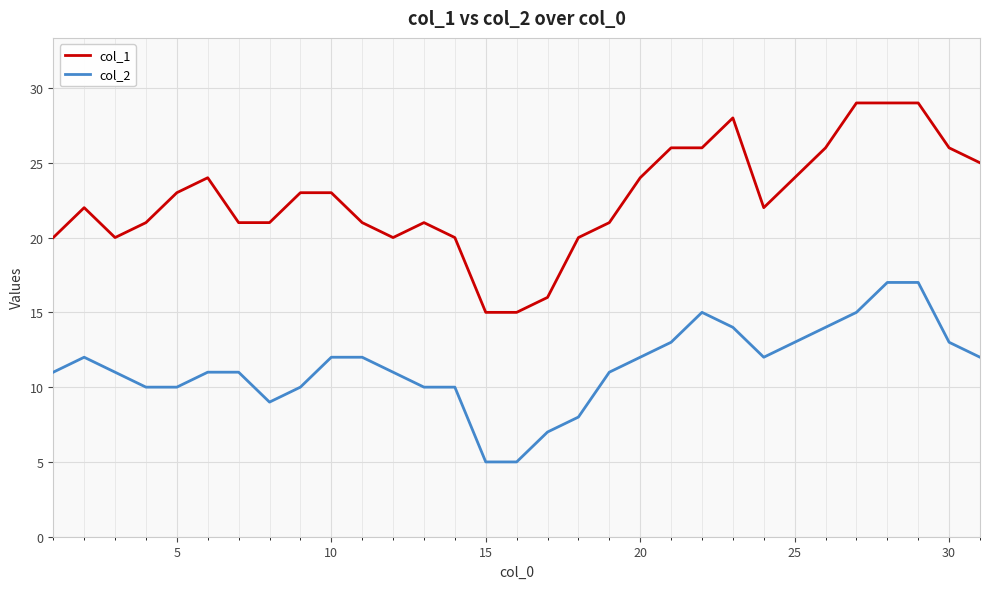

What is the minimum value shown in the chart?

5